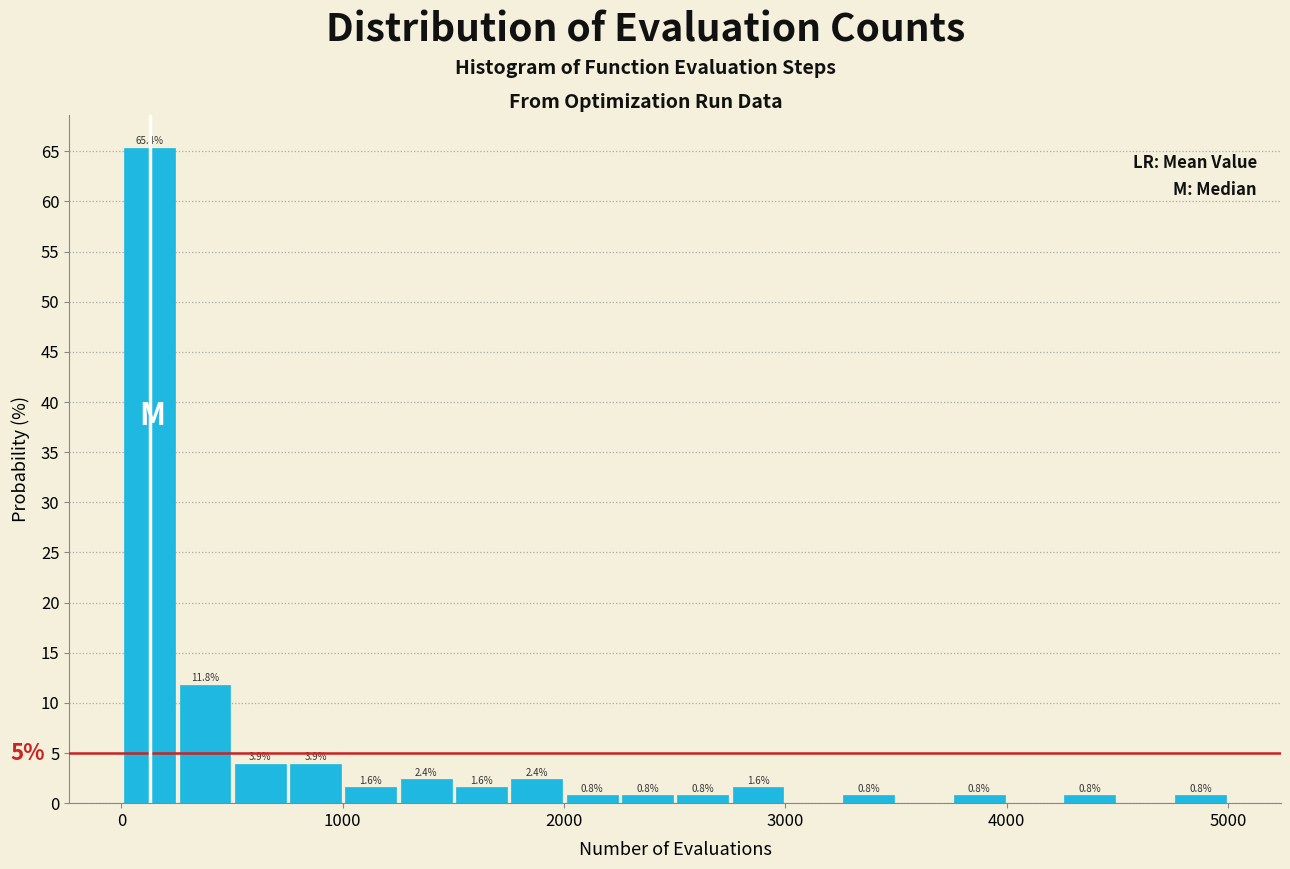

Around what value on the x-axis is the tallest bar? Give the approximate position of its centre, as read against the axis.

100